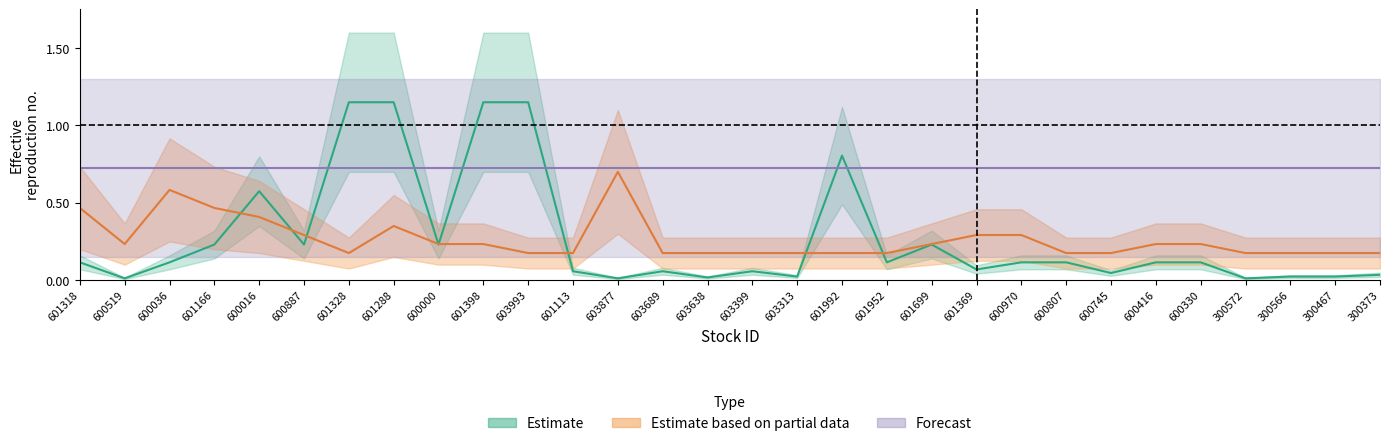

Does the chart have visible grid lines?

No